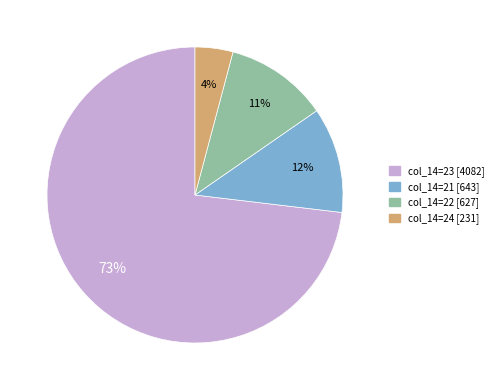

Is there any slice that represents more than half of the pie?

Yes